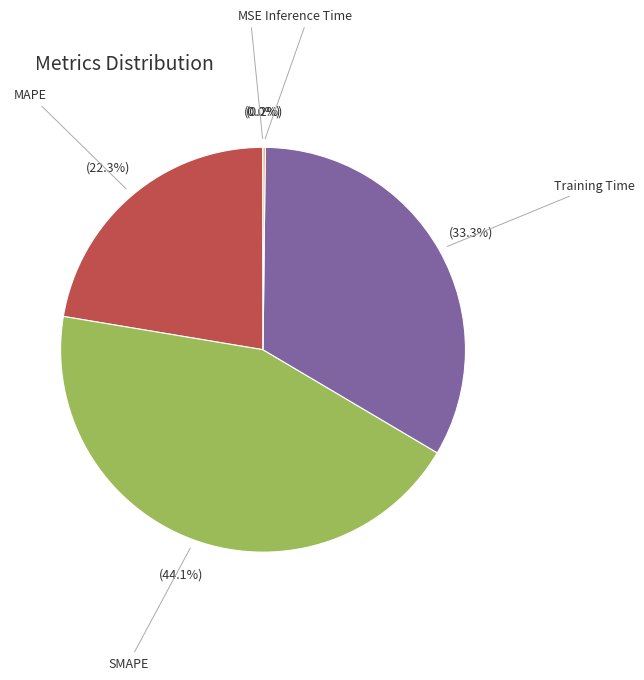

Does SMAPE account for over 50% of the chart?

No